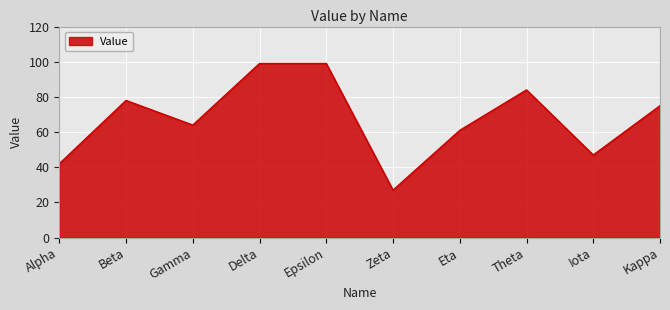

What is the sum of all values?

676